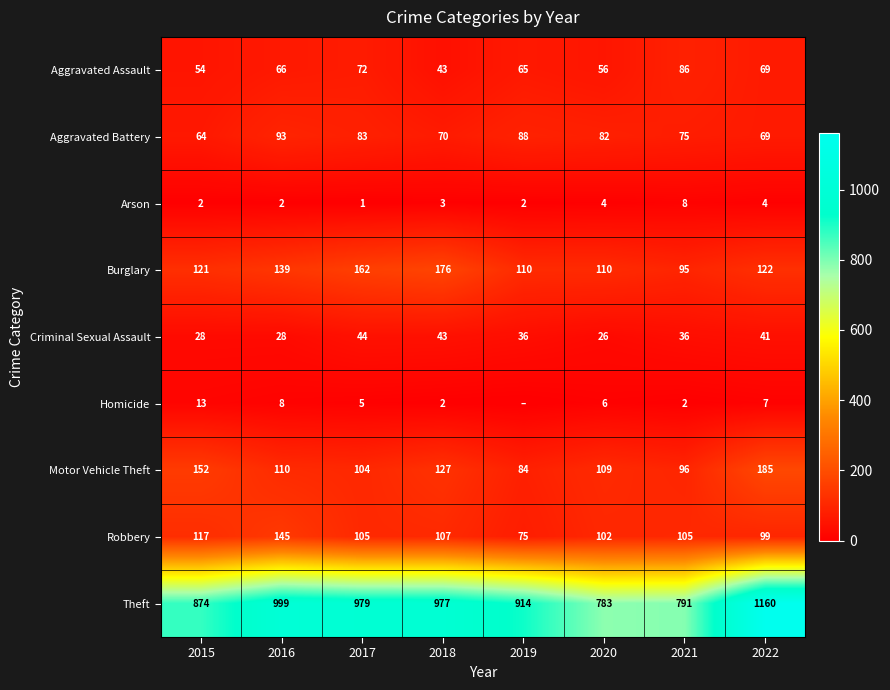

The value of Criminal Sexual Assault at 2018 is 60. True or false?

False